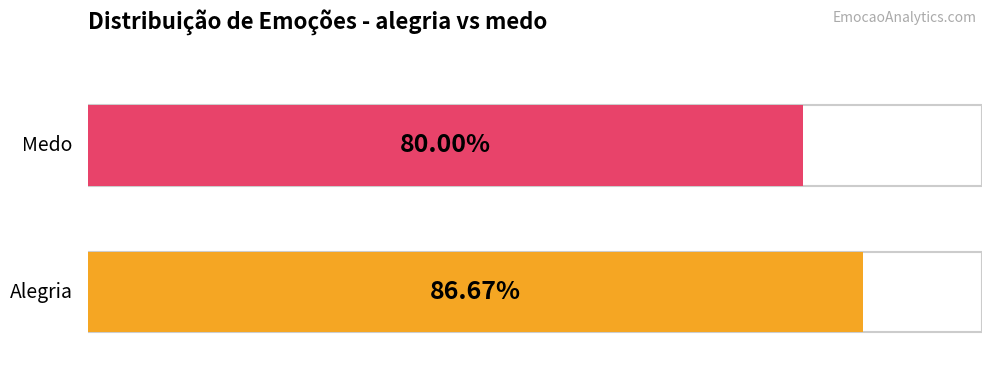

Which label corresponds to the smallest value in the chart?

medo